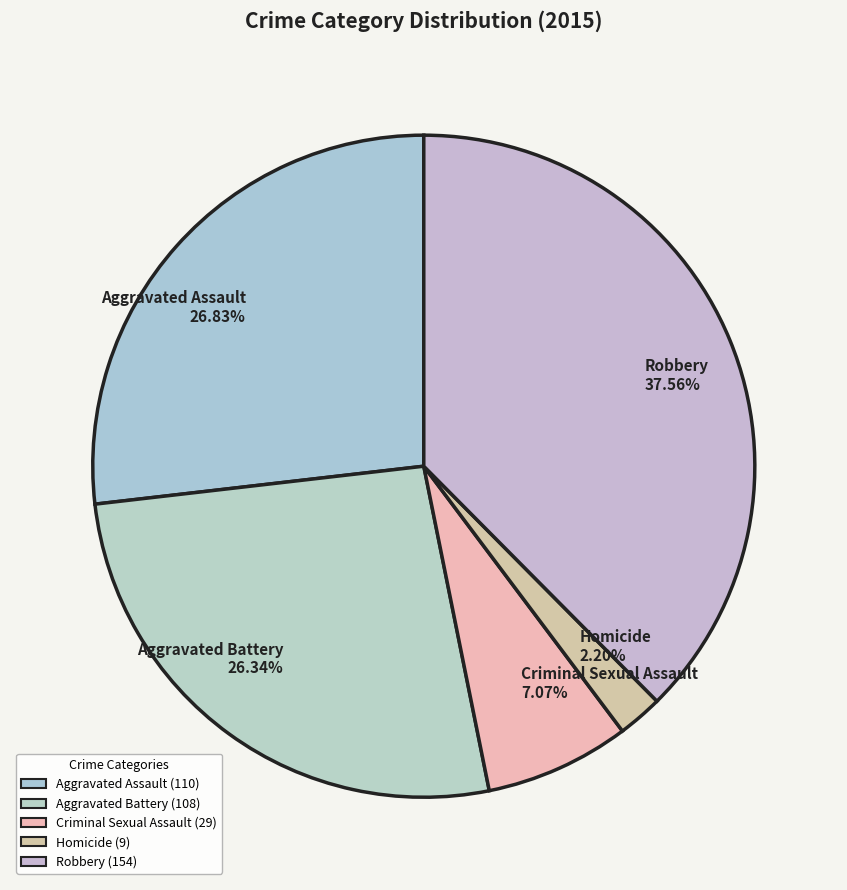

To the nearest percent, what portion does Robbery represent?

38%